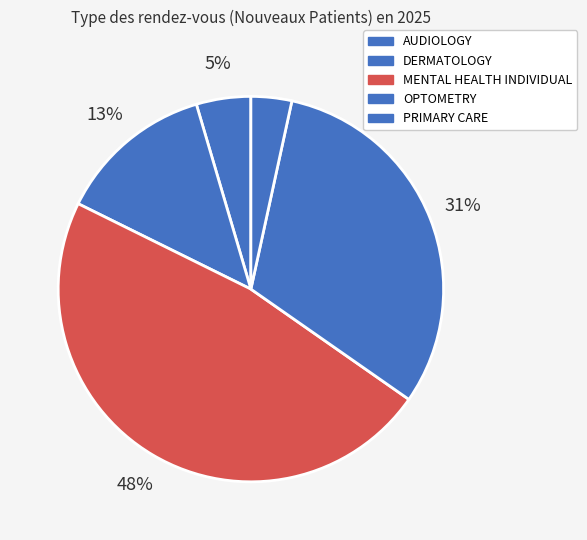

Rank the categories by value from highest to lowest.

MENTAL HEALTH INDIVIDUAL, OPTOMETRY, DERMATOLOGY, AUDIOLOGY, PRIMARY CARE